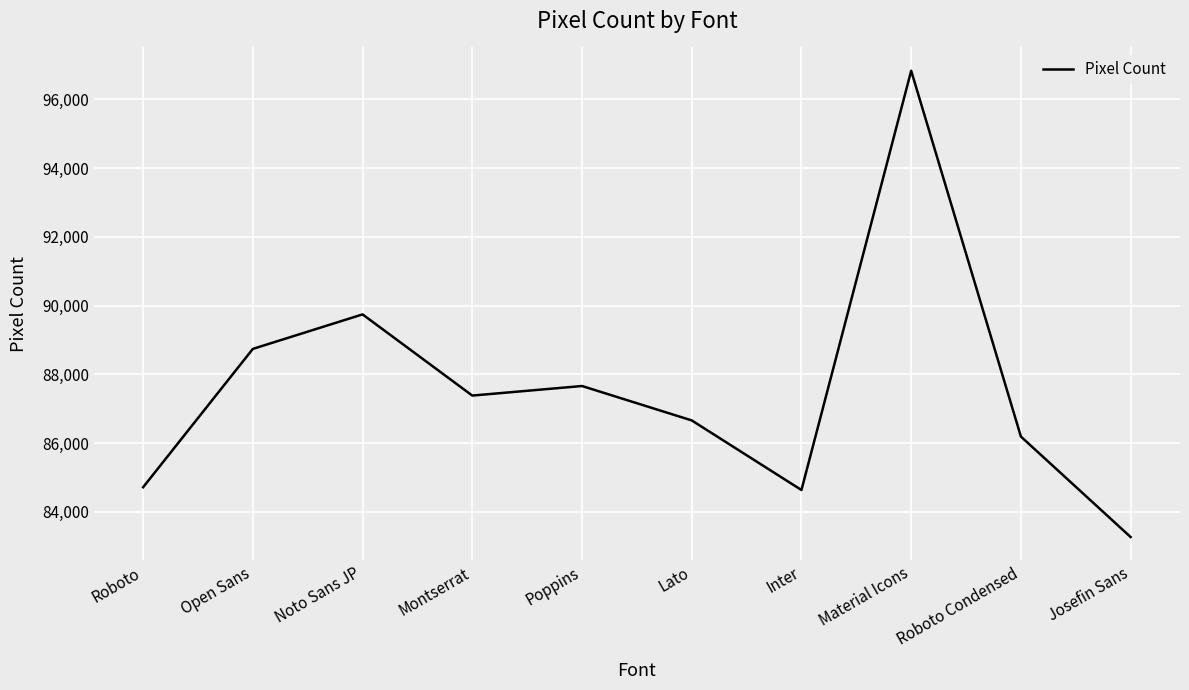

What is the change in value from Open Sans to Lato?

-2081